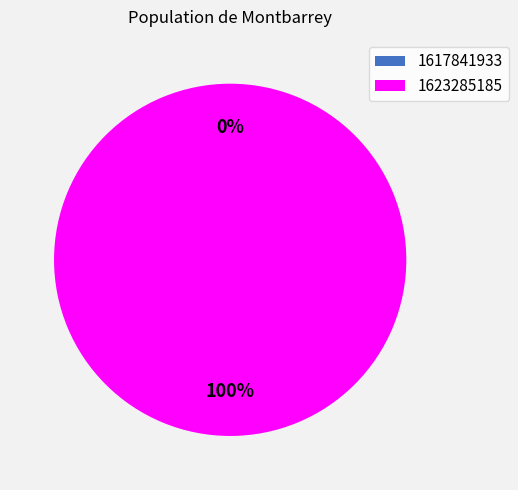

Count the number of slices in the pie.

2